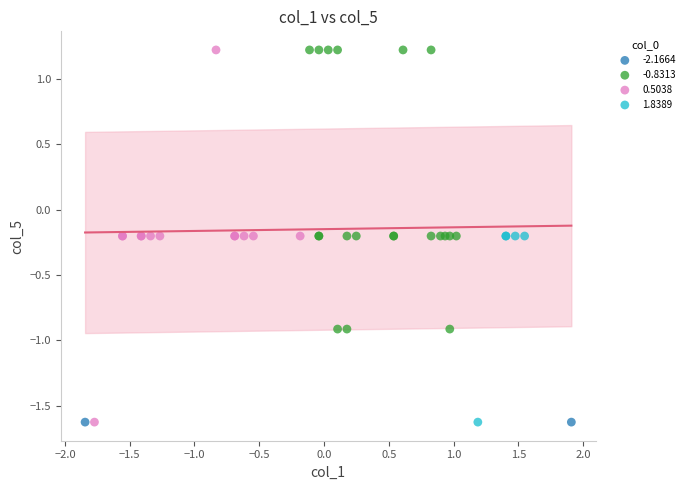

What are all the series names shown in the legend?

-2.1664, -0.8313, 0.5038, 1.8389